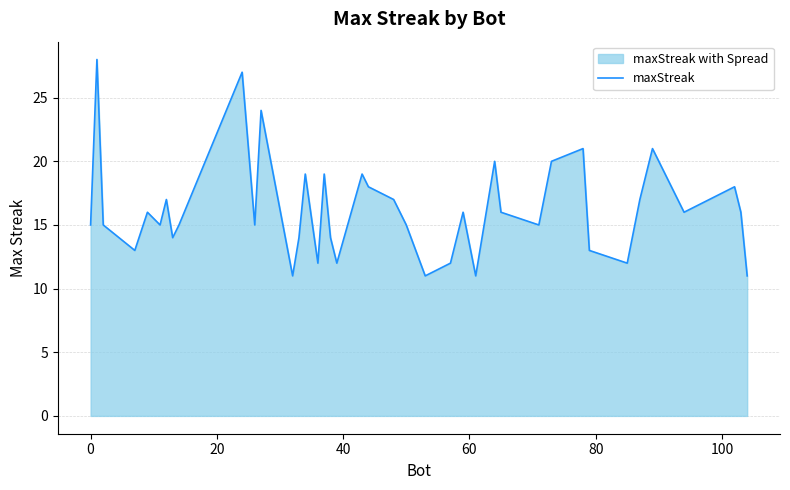

What is the value of the 6th point from the left?

15